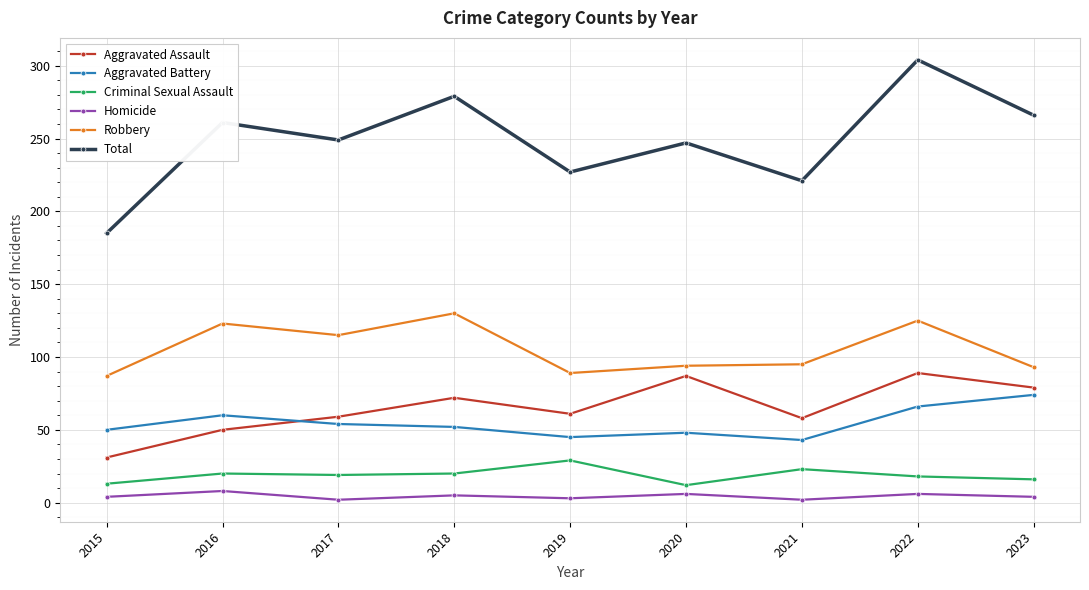

What is the average value of the Total series?

249